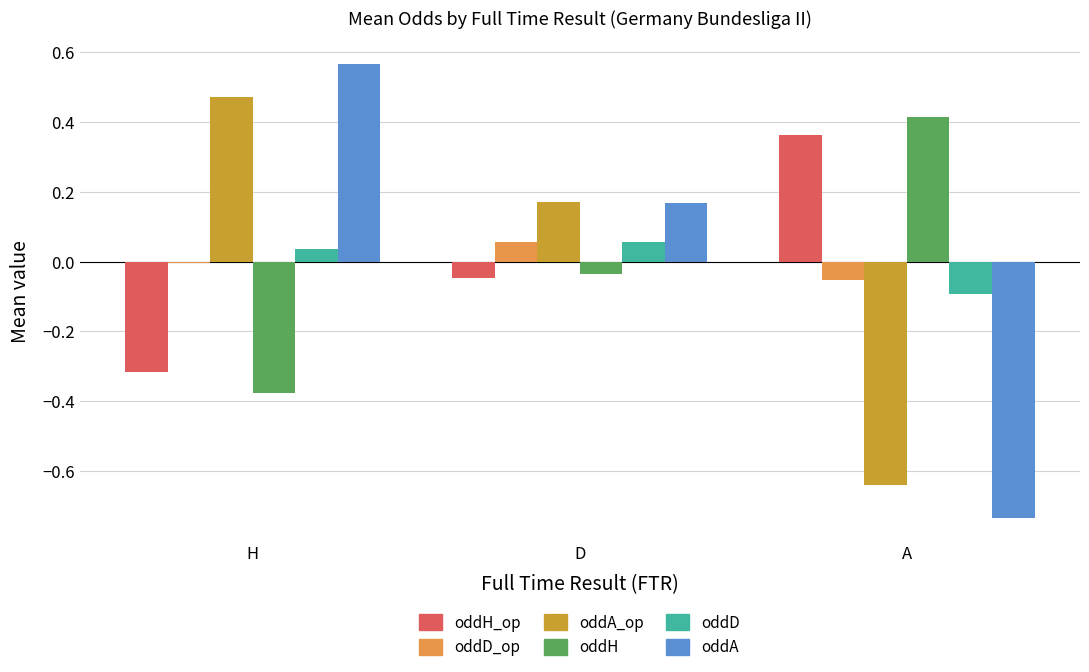

Are the bars grouped side by side (vs. stacked)?

Yes